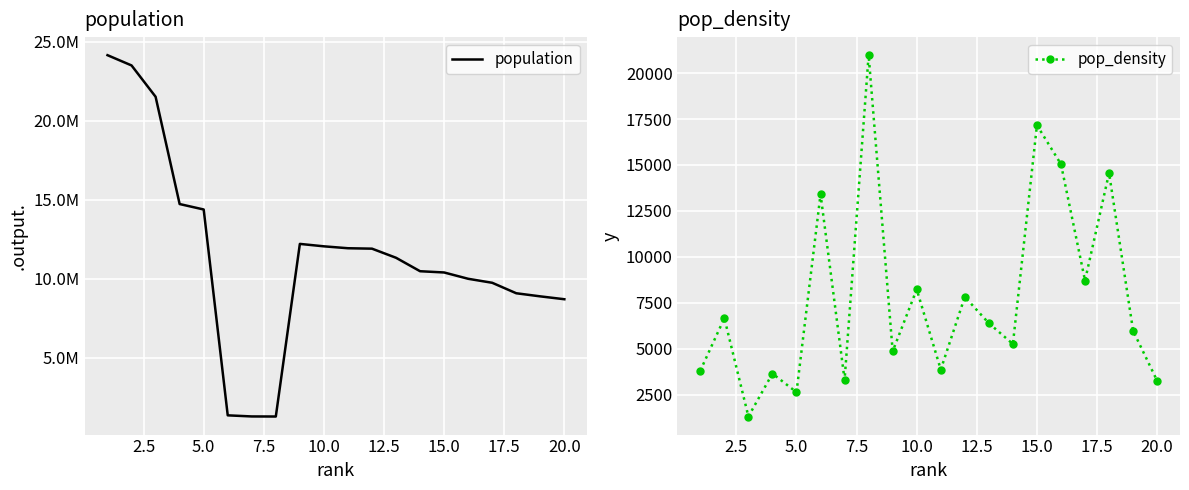

How many interior local valleys does the pop_density series have?

7